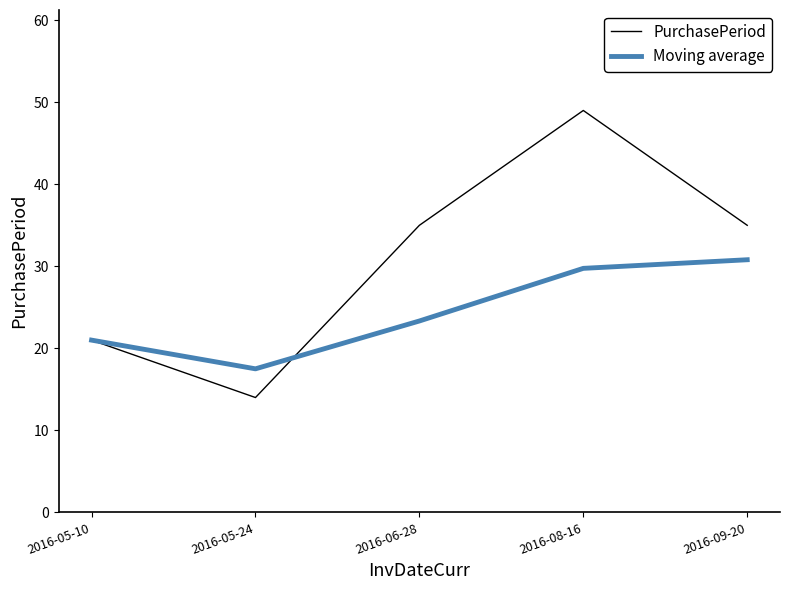

List the series in order of their peak value, lowest first.

Moving average, PurchasePeriod